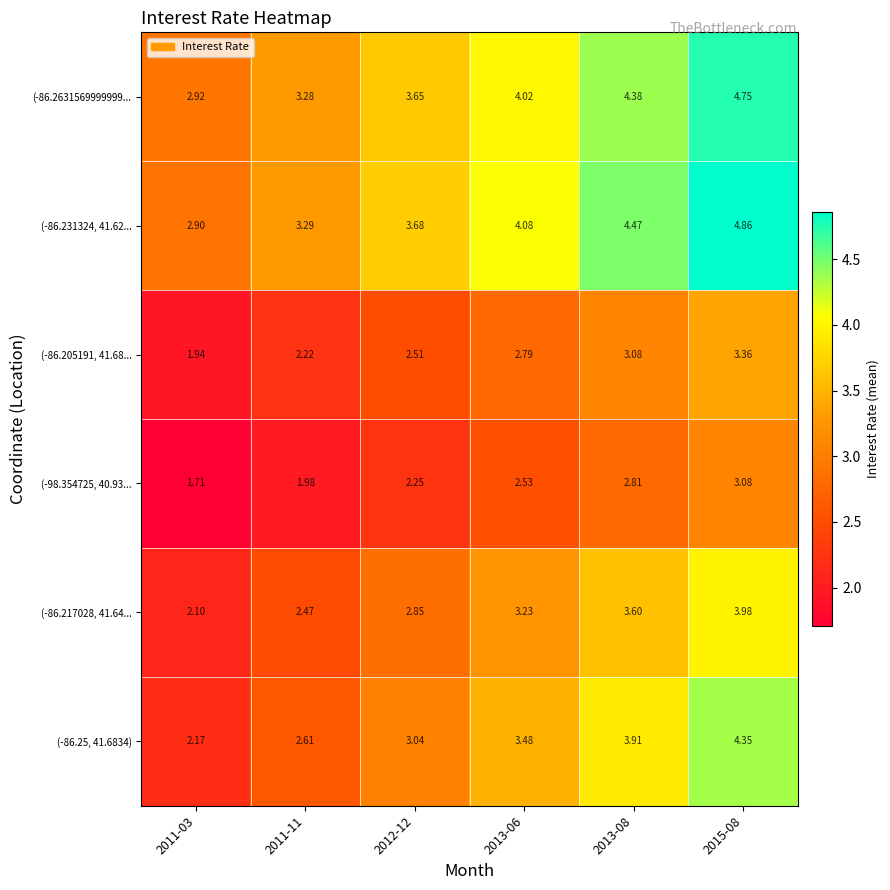

Is the value of (-86.2631569999999... at 2011-03 greater than the value of (-86.205191, 41.68... at 2011-03?

Yes